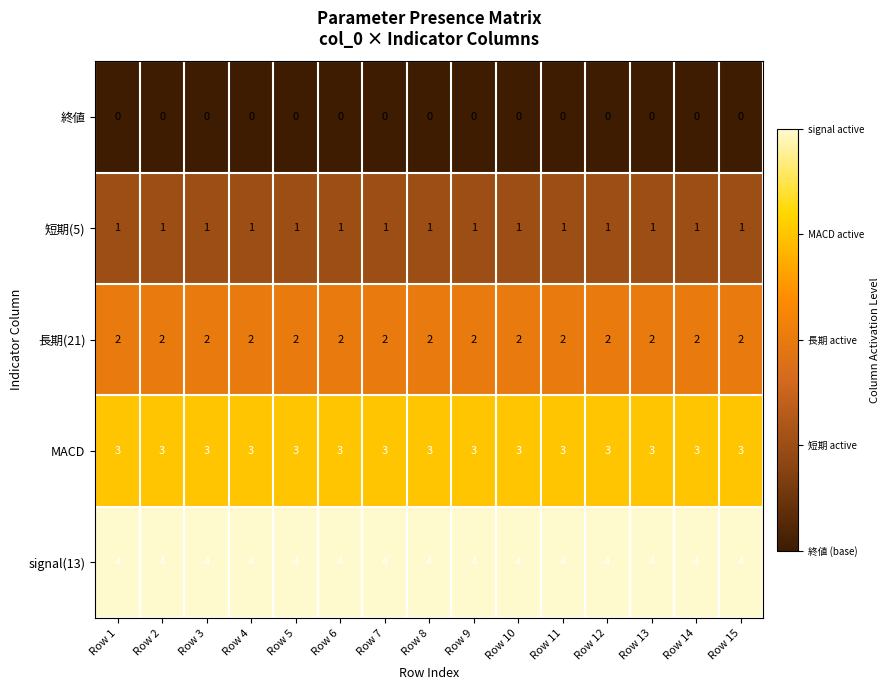

Which series has the largest total across all categories?

signal(13)